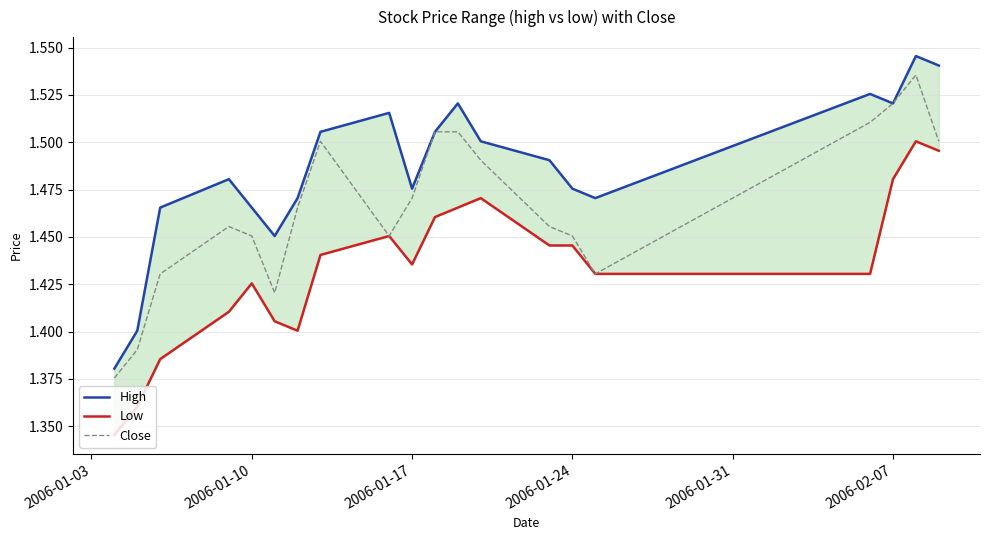

What is the greatest value displayed?

1.5